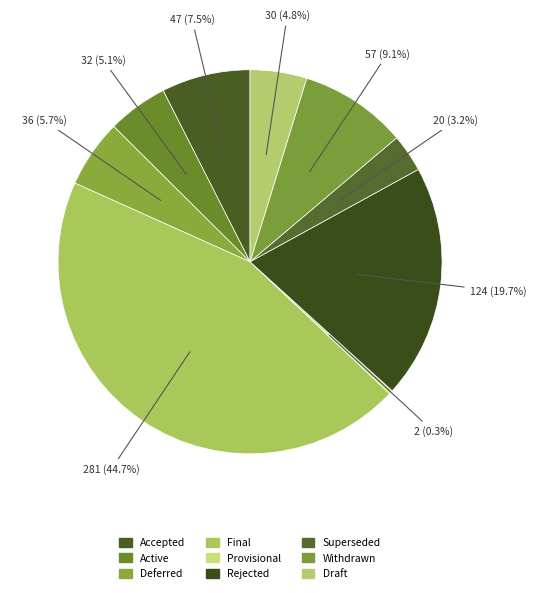

What percentage is NOT represented by Superseded?

96.8%